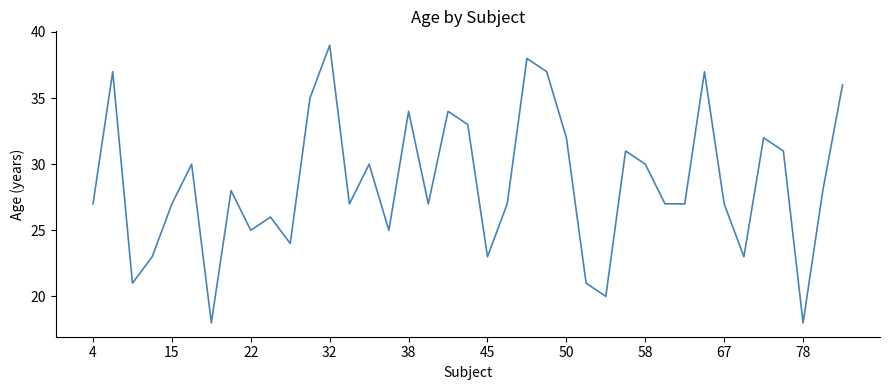

What is the minimum value shown in the chart?

18